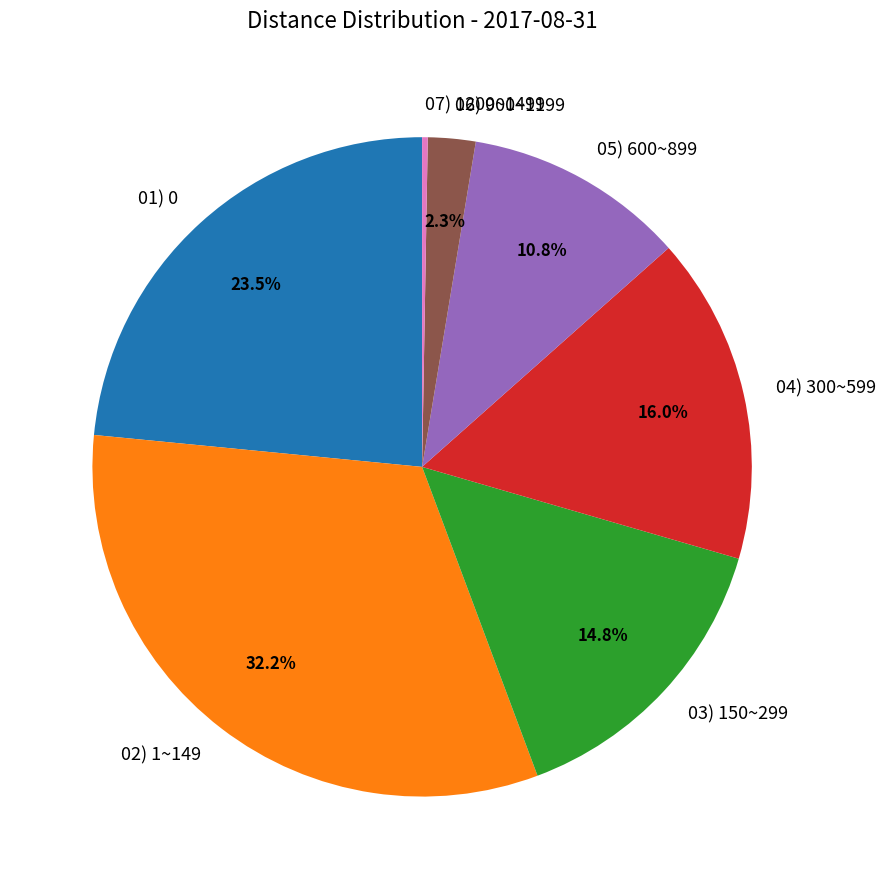

Which has a higher value, 04) 300~599 or 03) 150~299?

04) 300~599